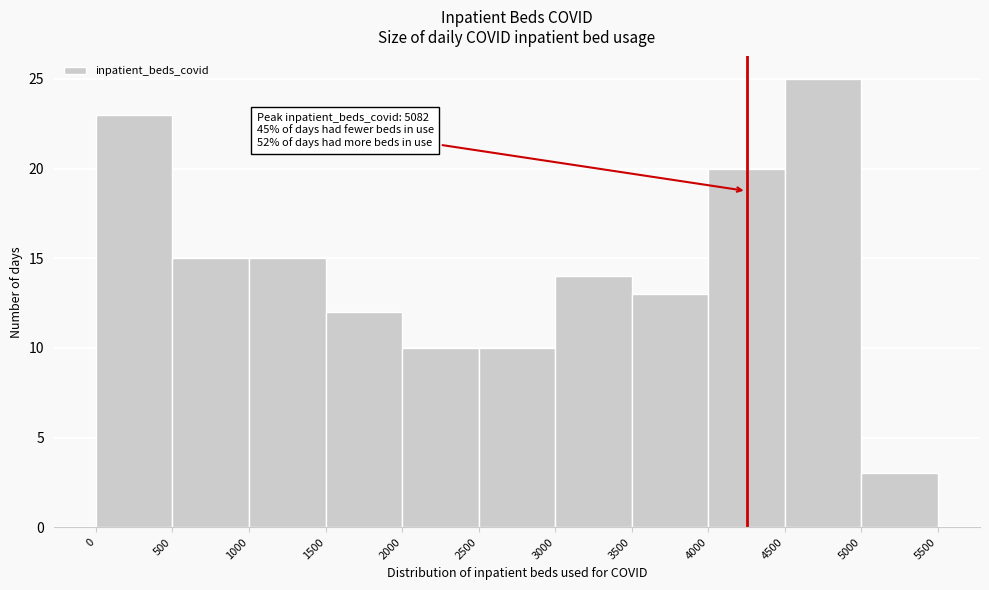

Over which range of the x-axis is the bar tallest?

4500 to 5000